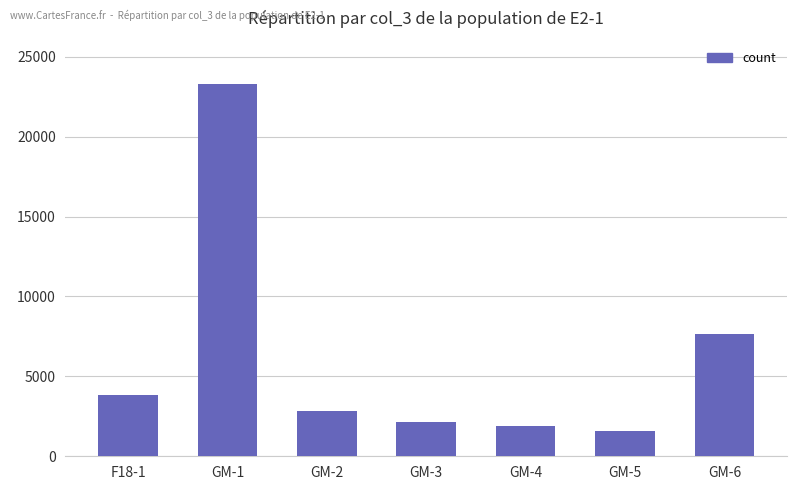

What is the minimum value shown in the chart?

1610